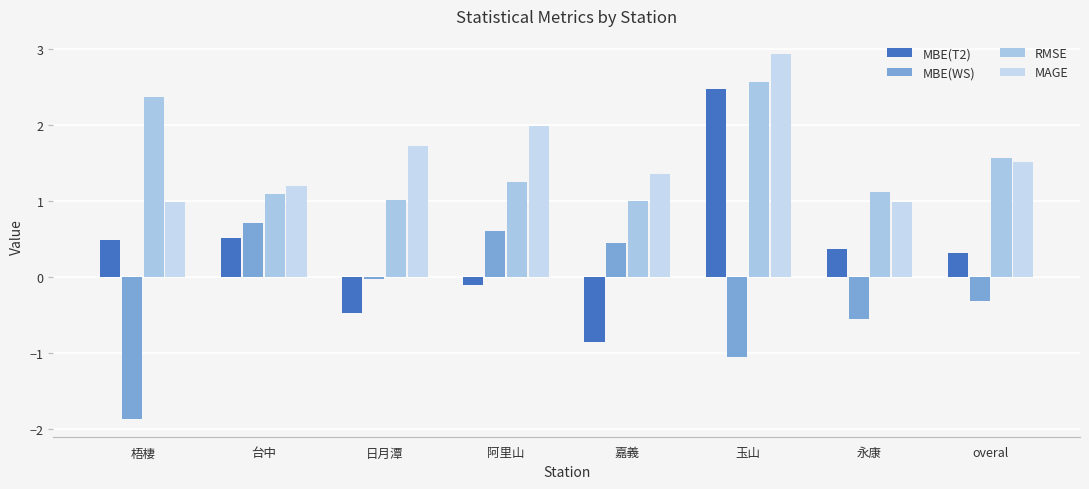

The value of RMSE at 永康 is 1.6. True or false?

False